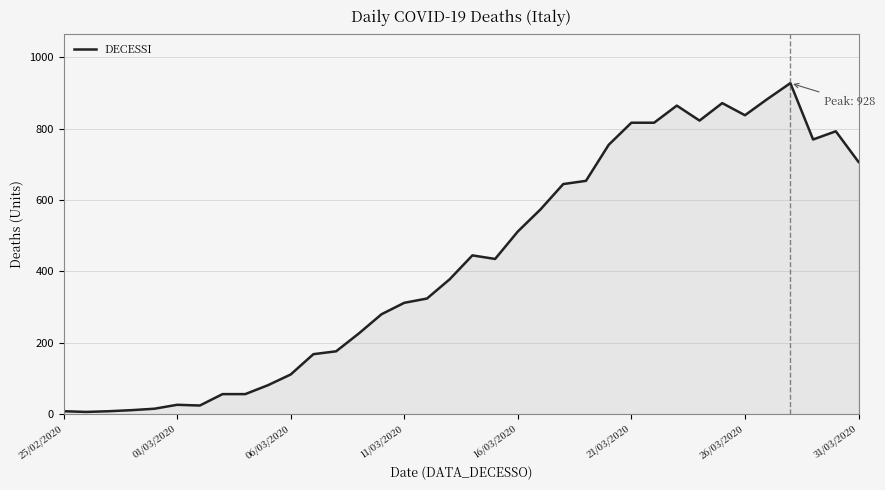

What is the difference between the maximum and minimum values?

922